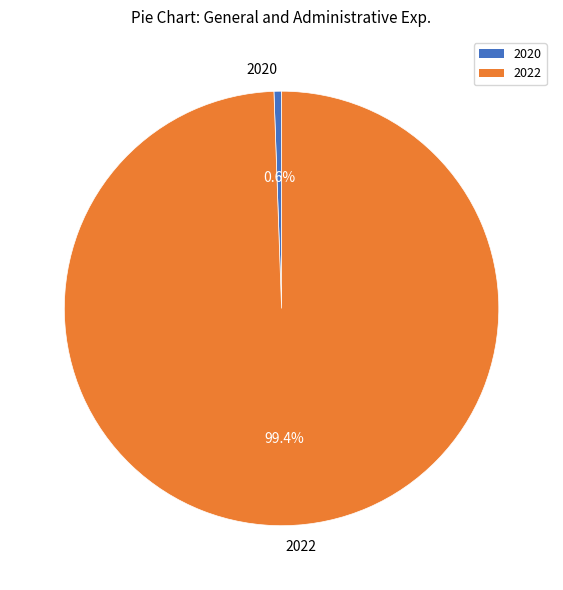

What is the largest slice in the pie chart?

2022